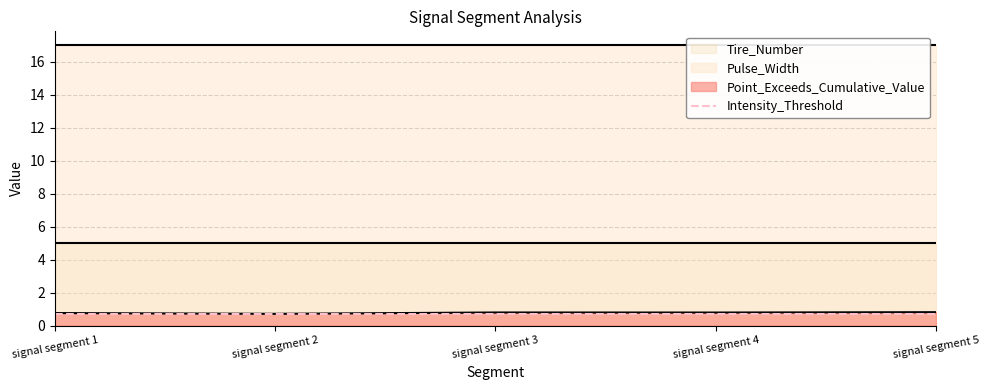

Reading left to right, what are all the values shown in this chart?

Point_Exceeds_Cumulative_Value: 0.8	0.7	0.8	0.8	0.8
Intensity_Threshold: 0.7	0.7	0.7	0.7	0.7
Pulse_Width: 17.0	17.0	17.0	17.0	17.0
Tire_Number: 5.0	5.0	5.0	5.0	5.0